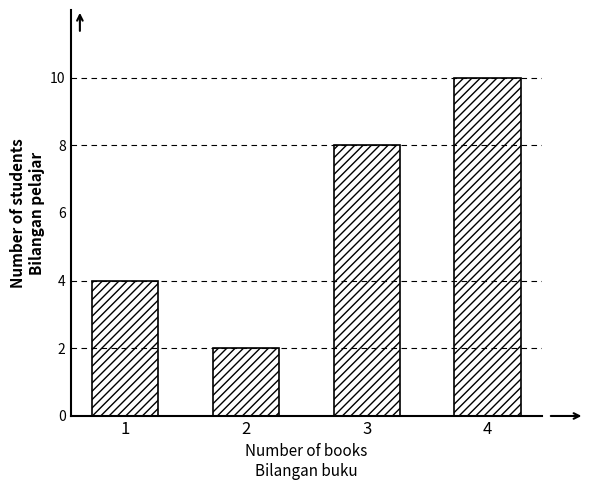

List the labels in order of value, largest first.

4, 3, 1, 2